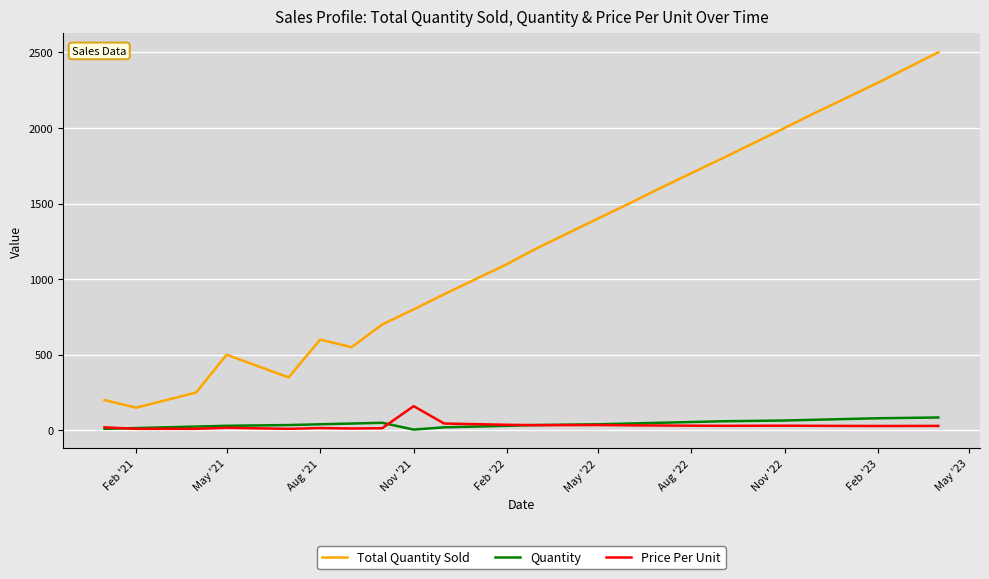

Which series has the largest total across all categories?

Total Quantity Sold